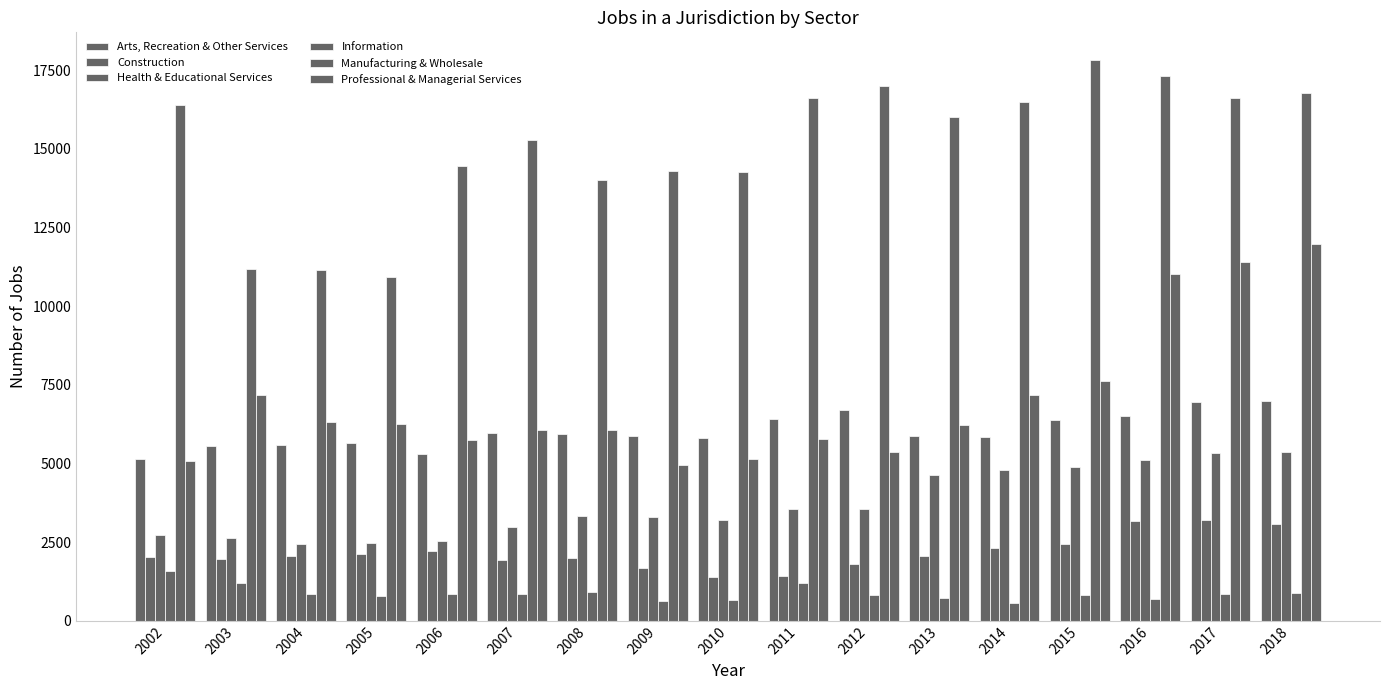

Between 2016 and 2006, which is larger?

2016